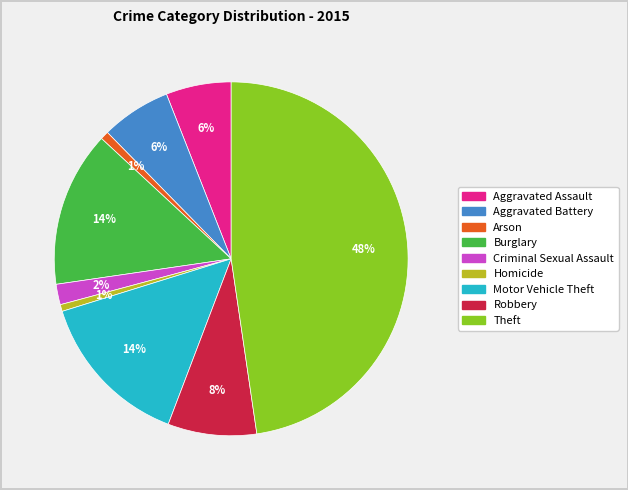

Combined, do Arson and Aggravated Battery account for over 50%?

No